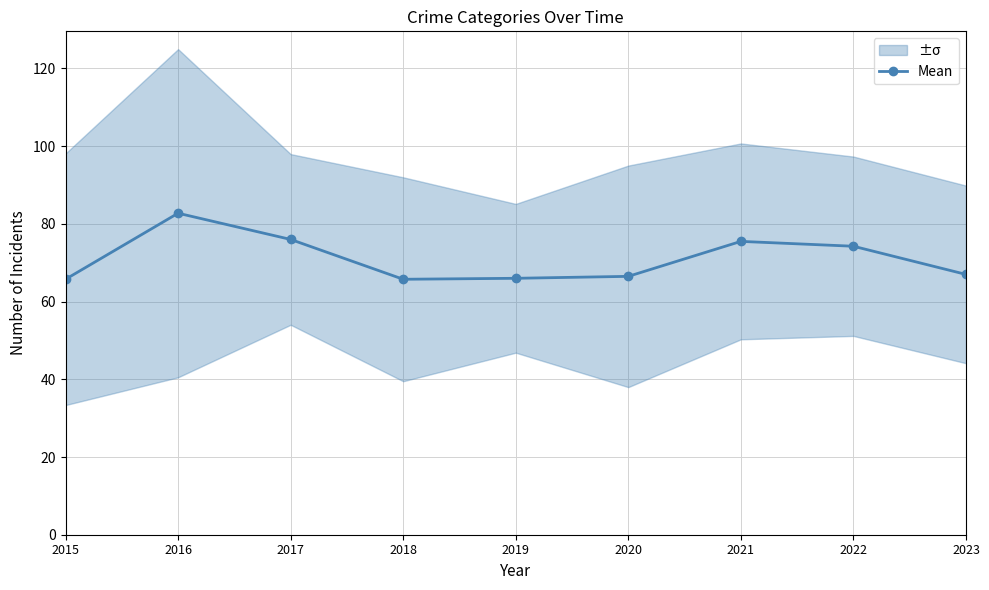

Rank the categories by value from lowest to highest.

2015, 2018, 2019, 2020, 2023, 2022, 2021, 2017, 2016